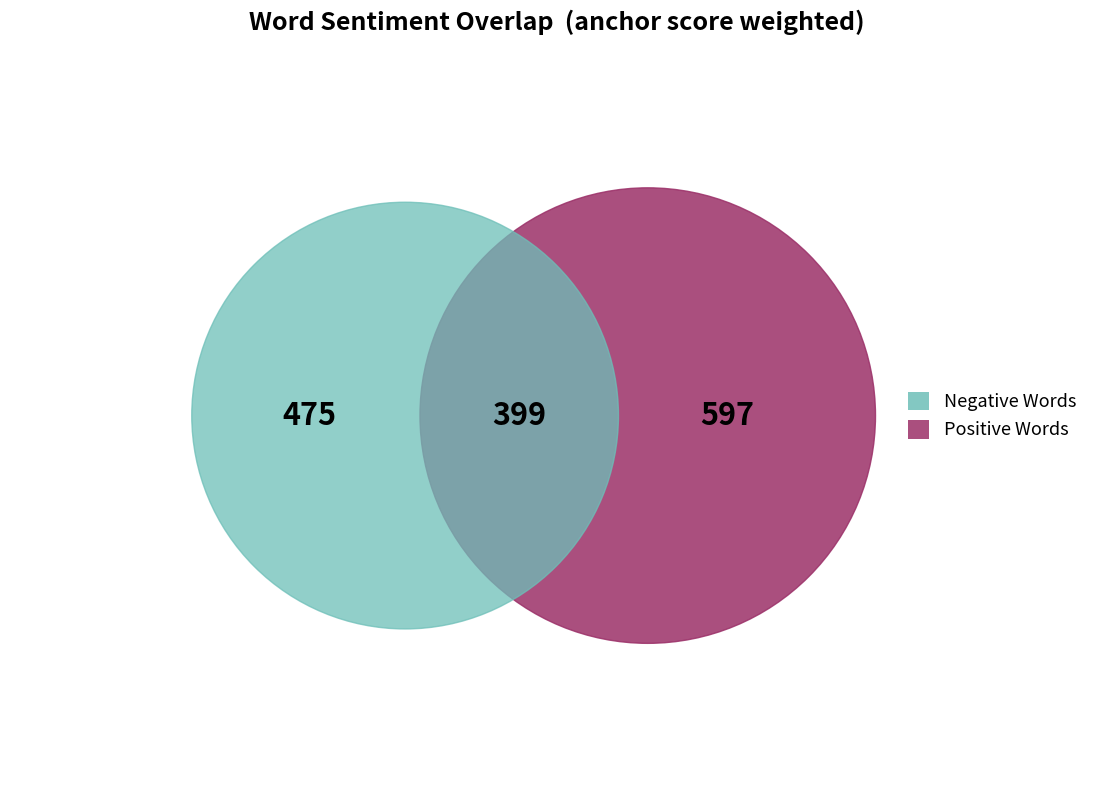

How many segments does this pie chart have?

3